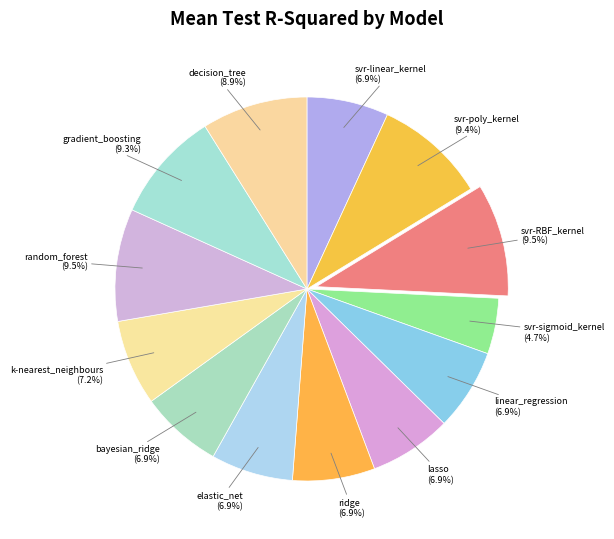

Does svr-RBF_kernel account for over 50% of the chart?

No